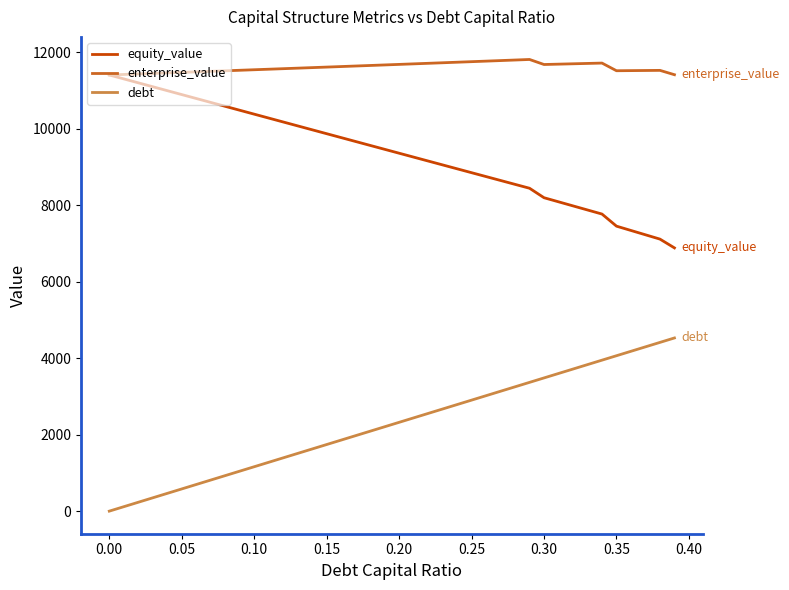

Rank the series by their average value, from lowest to highest.

debt, equity_value, enterprise_value